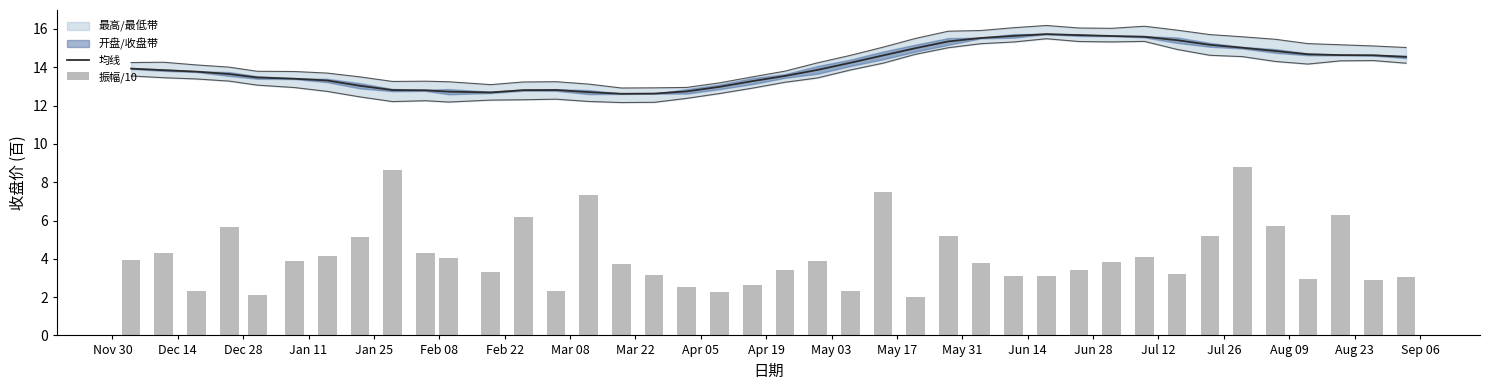

What is the minimum value for 均线?

12.6